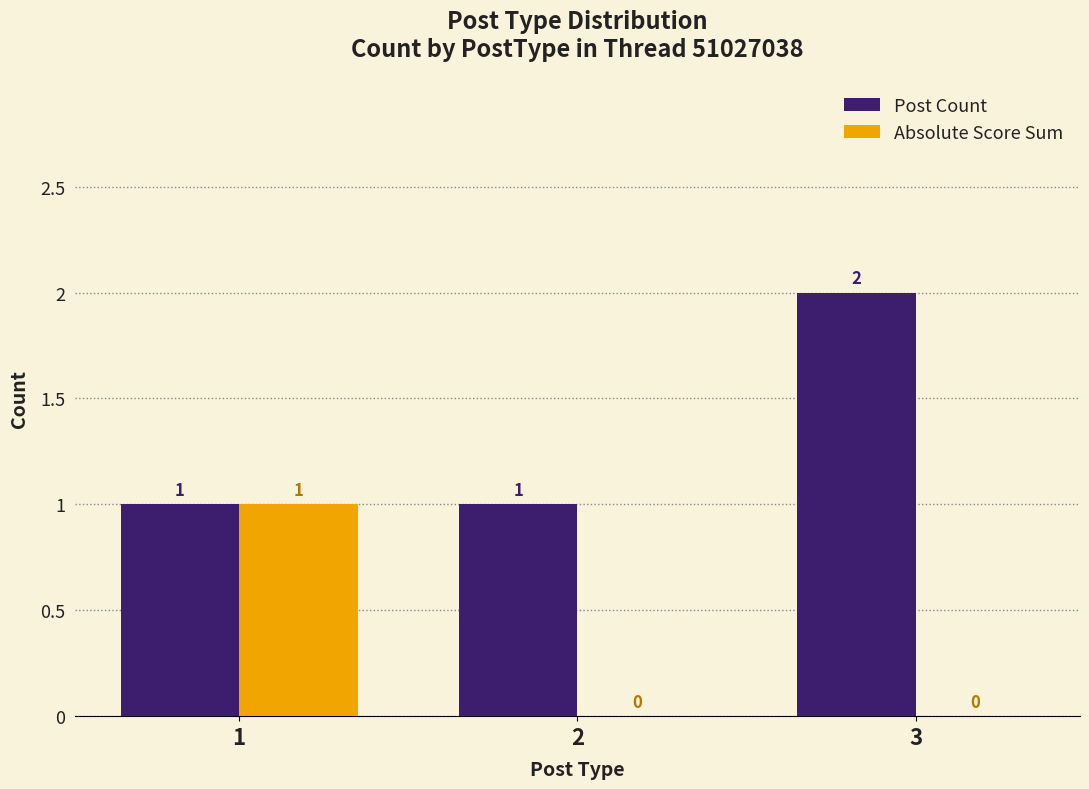

How many groups of bars are there?

3